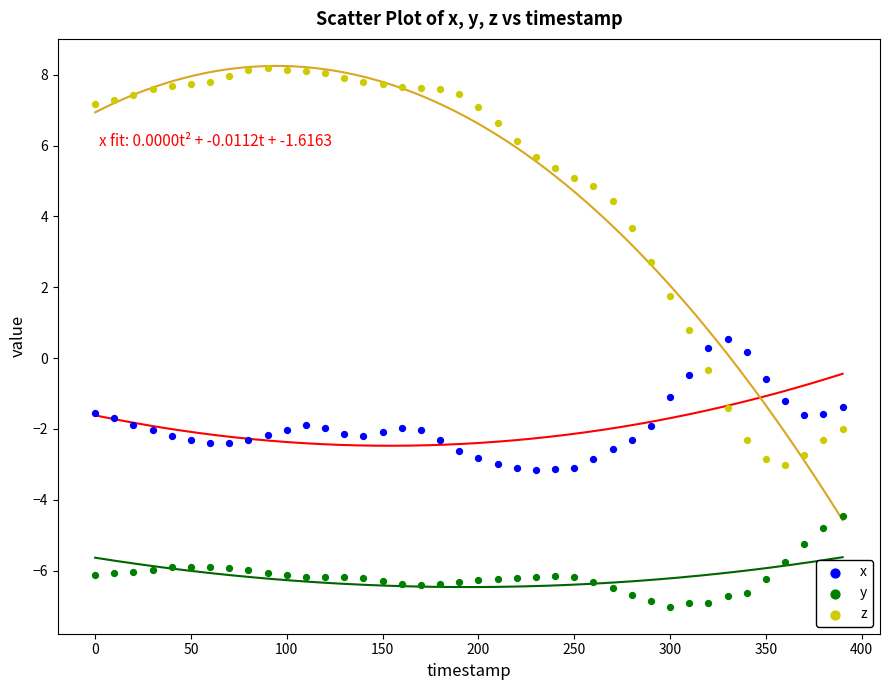

Across all data points, what is the range of X values (max minus min)?

390.0